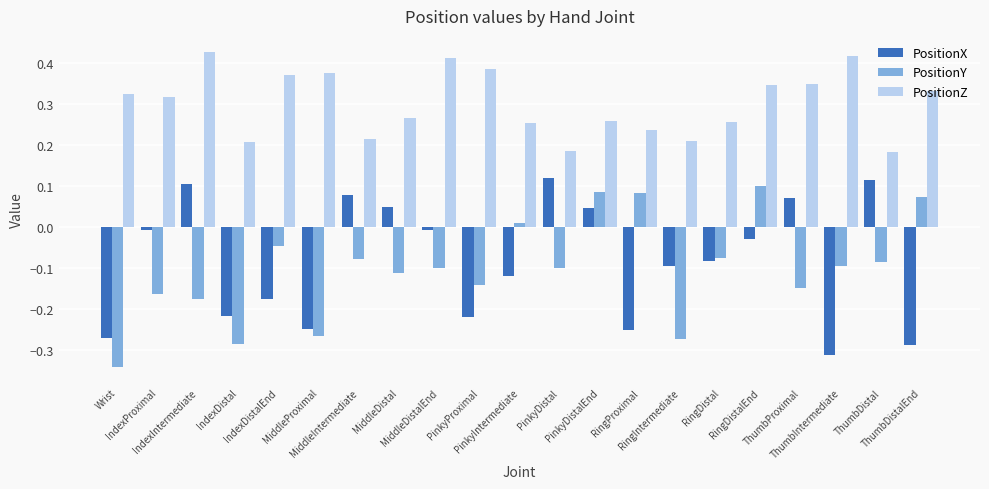

What is the sum of all PositionY values?

-2.1